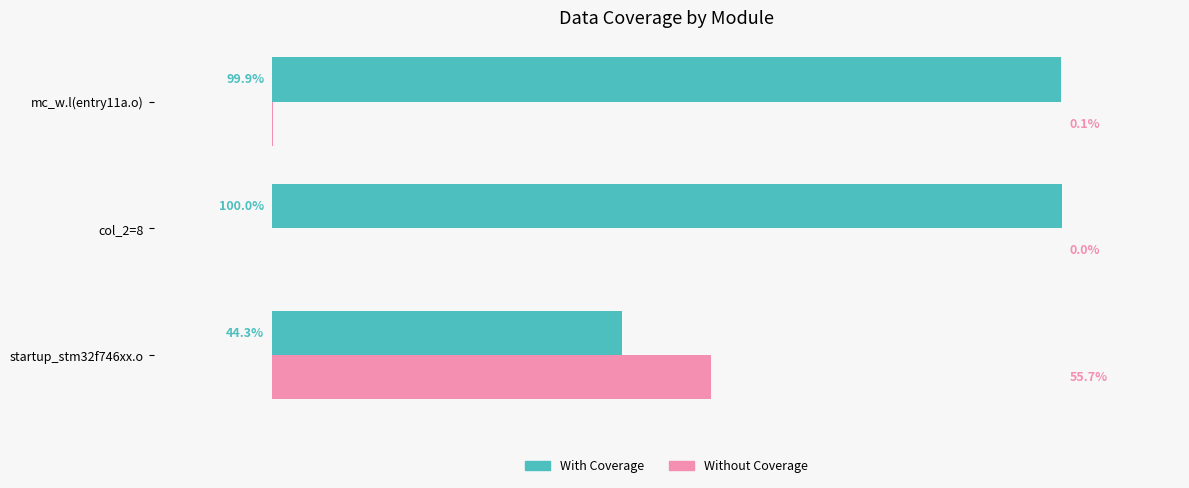

Which category has the highest value in the Without Coverage series?

startup_stm32f746xx.o